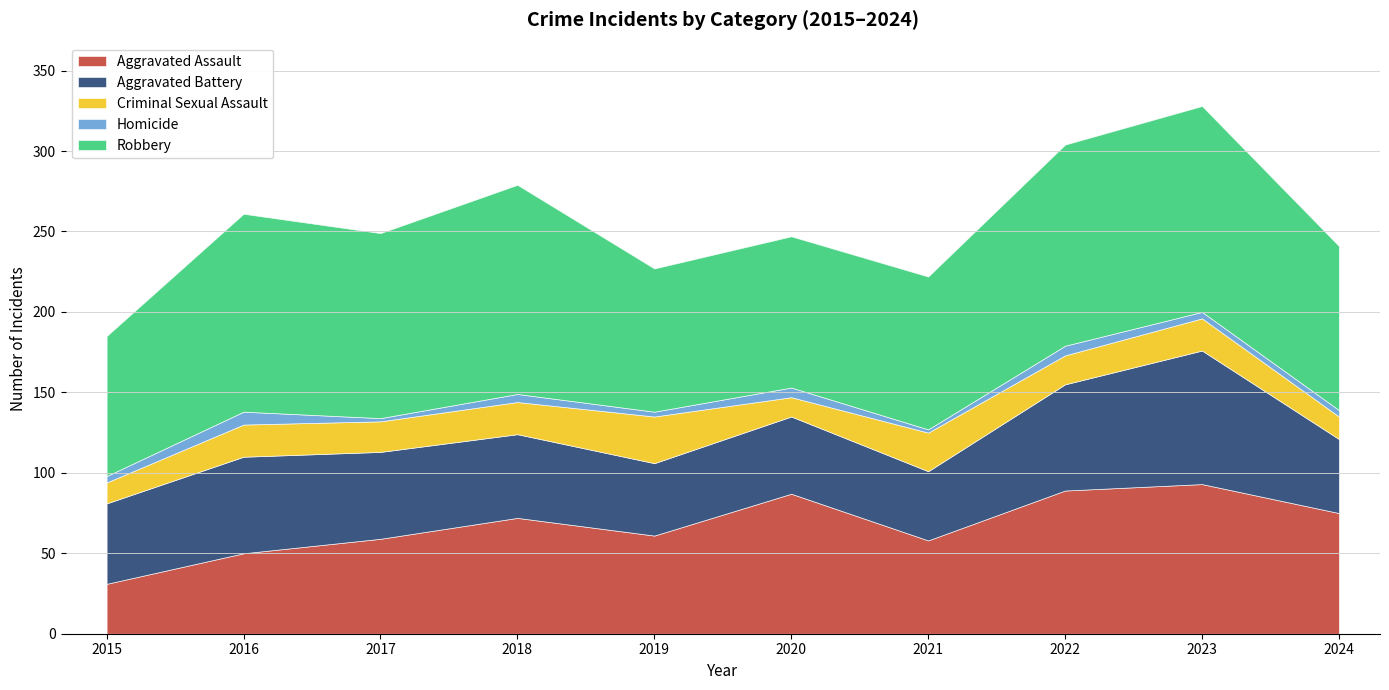

What is the smallest value displayed?

2